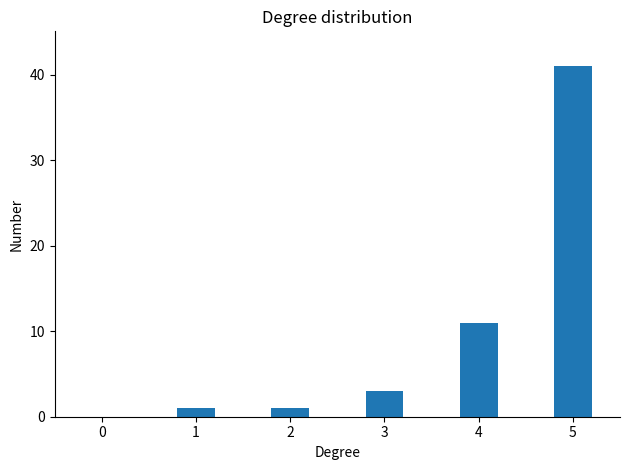

Reading left to right, what are all the values shown in this chart?

1=1	2=1	3=3	4=11	5=41